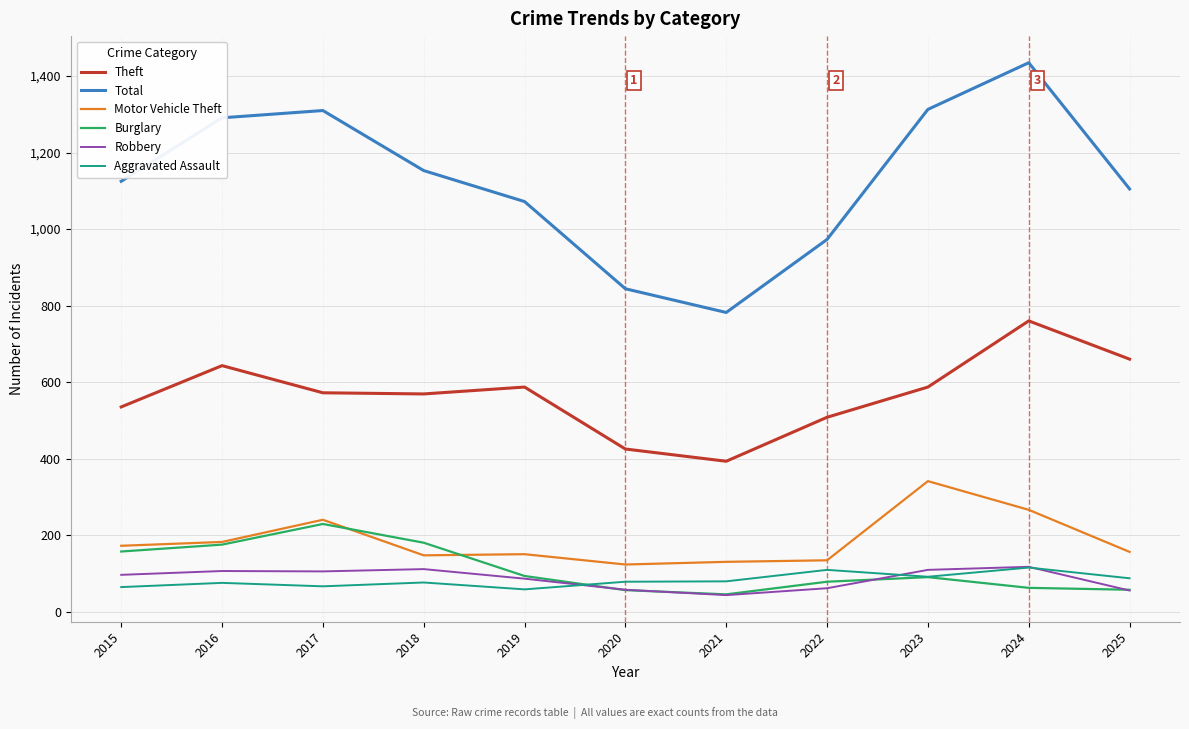

Does the chart have visible grid lines?

Yes